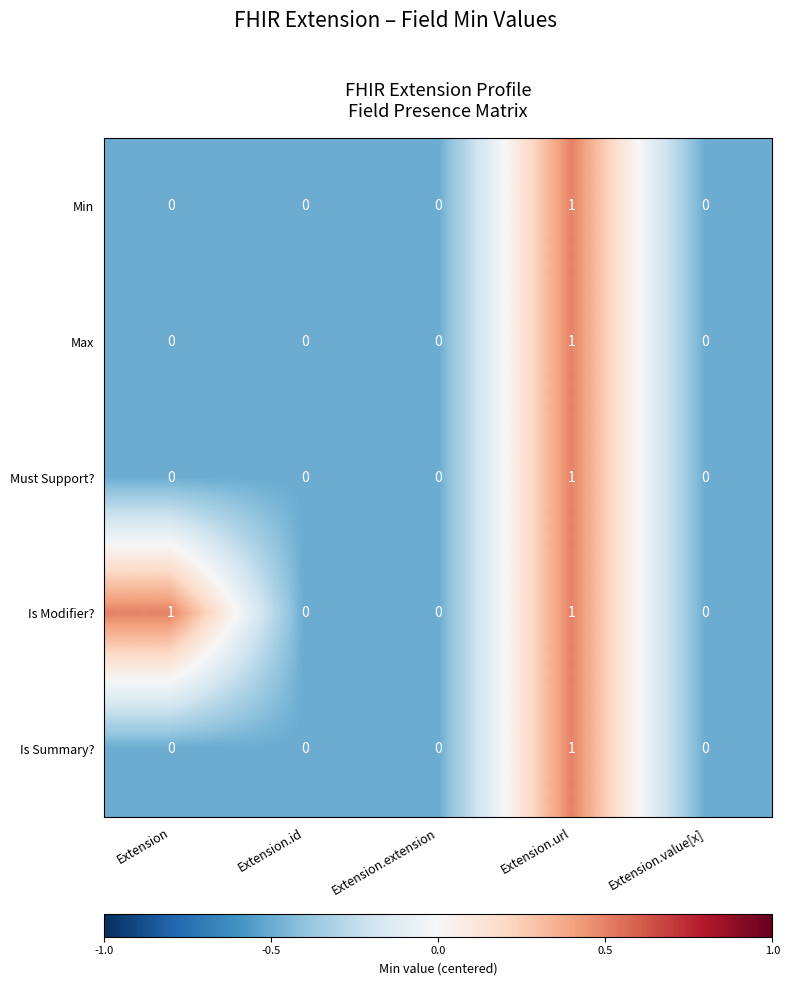

At which label does Is Summary? reach its peak?

Extension.url